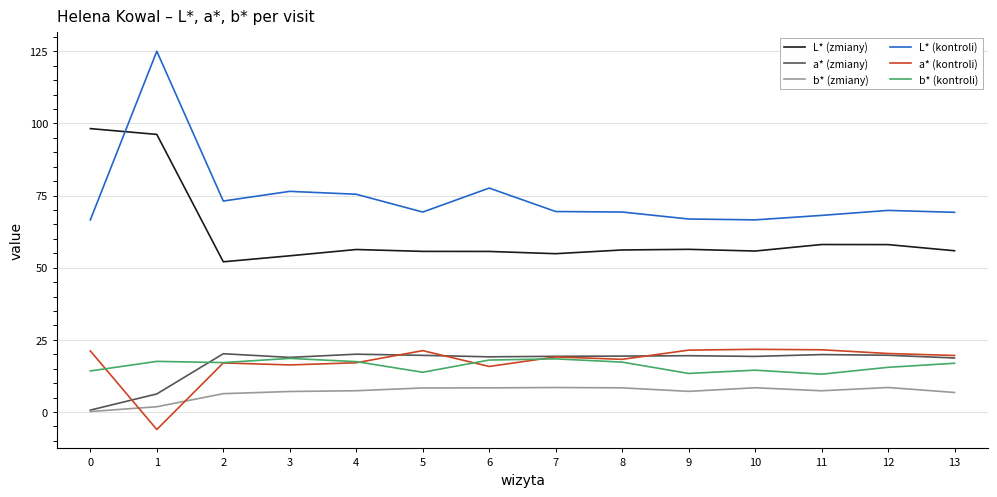

At which category does the chart reach its minimum across all series?

1